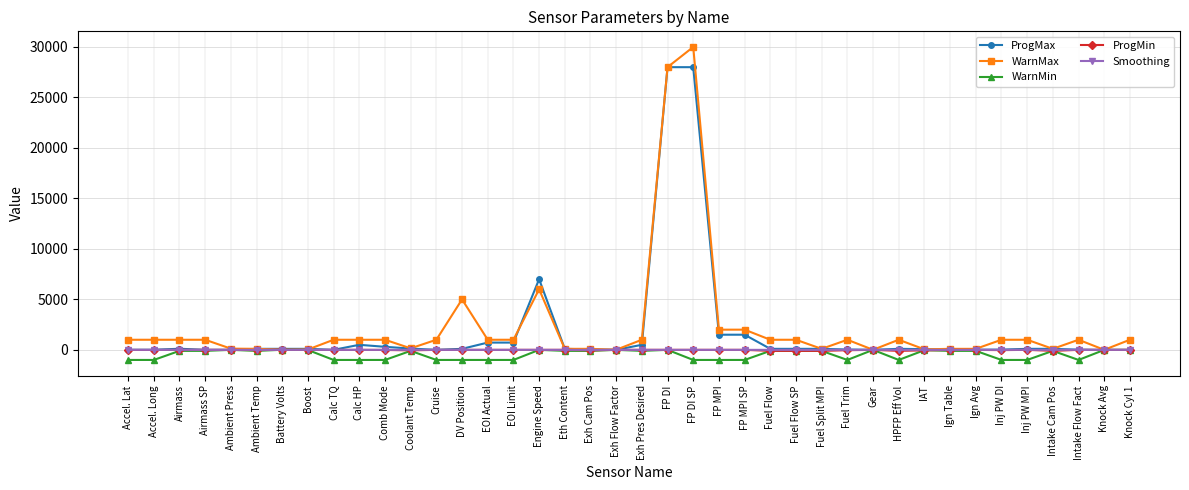

What is the smallest value displayed?

-1000.0